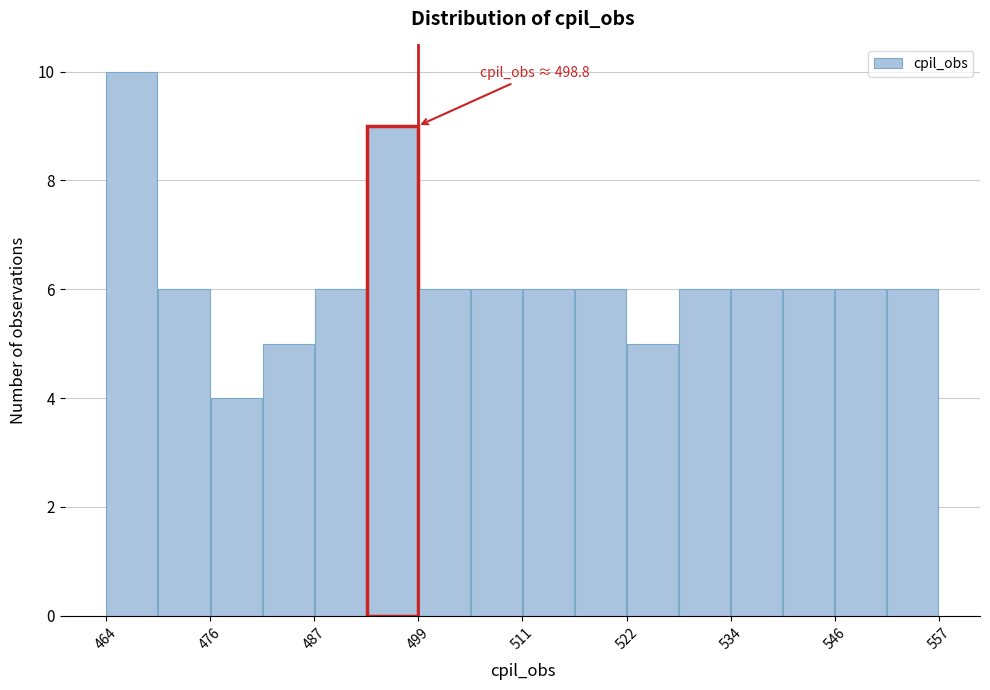

Around what value on the x-axis is the tallest bar? Give the approximate position of its centre, as read against the axis.

466